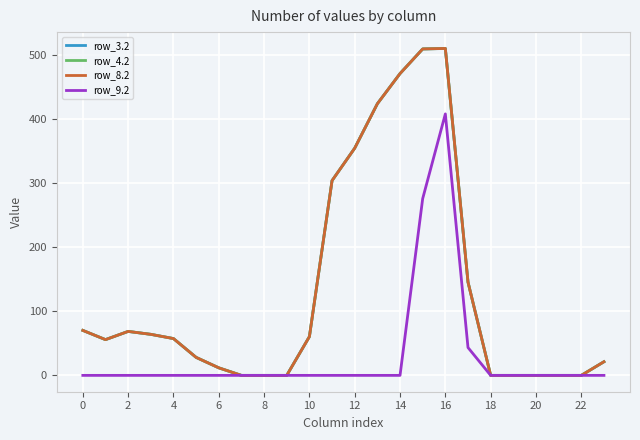

Does the chart have visible grid lines?

Yes